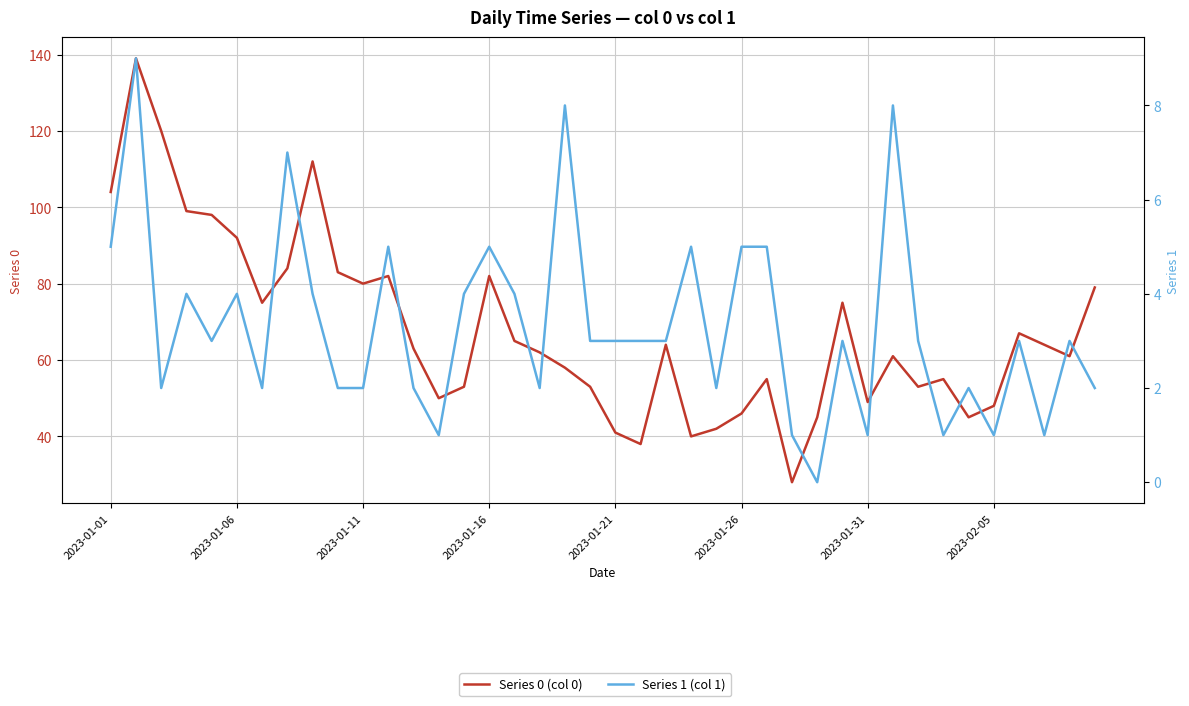

What are all the series names shown in the legend?

Series 0 (col 0), Series 1 (col 1)